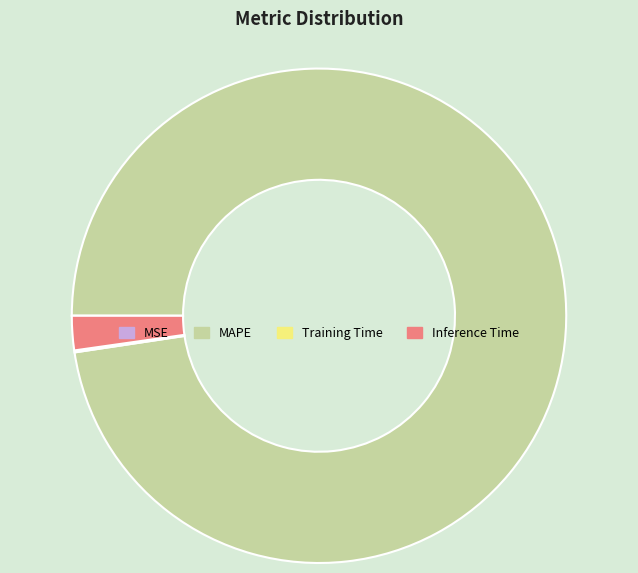

Which slice represents more than half of the pie?

MAPE